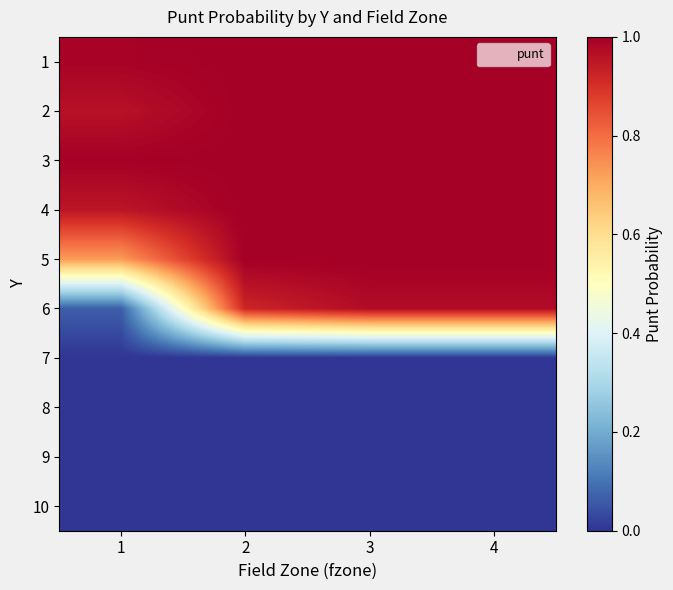

What is the total value across all series at 2?

5.9